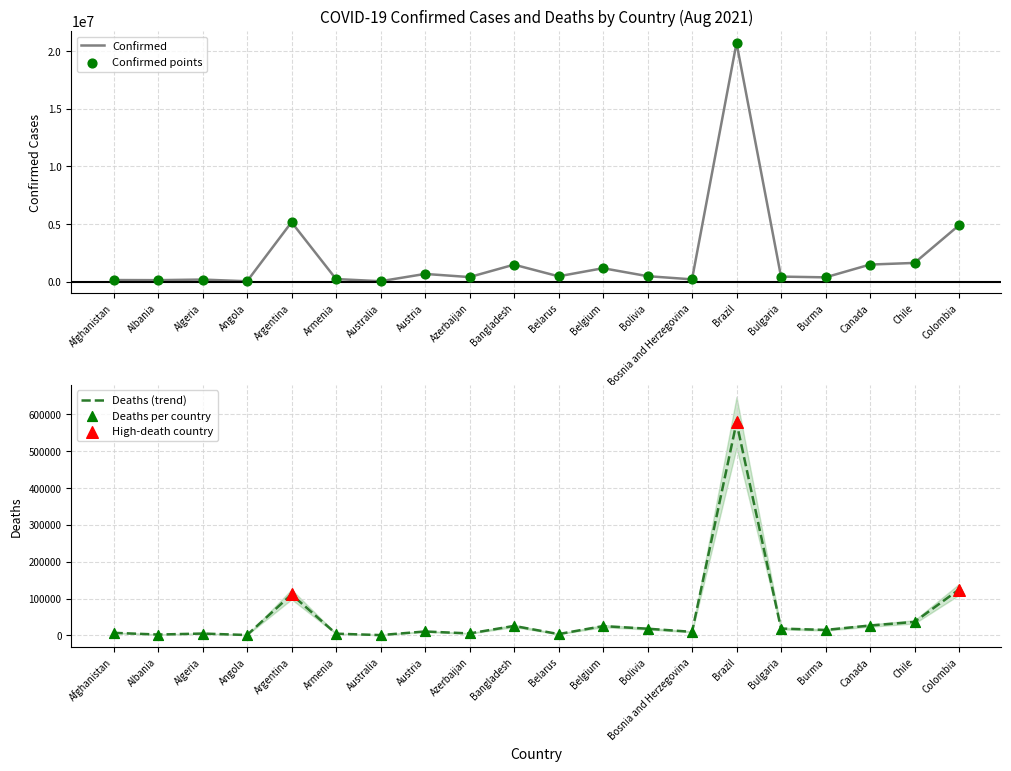

Which series has the largest Y range (max minus min)?

Confirmed